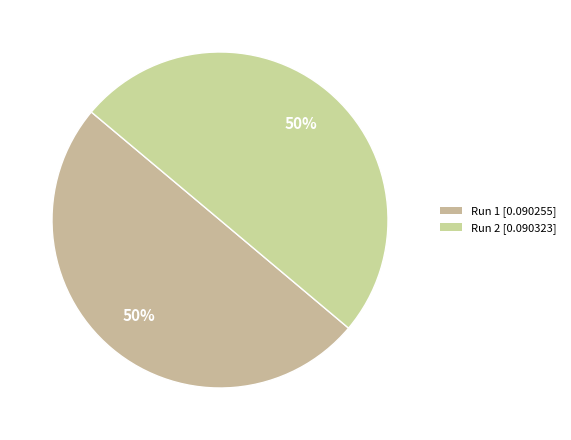

To the nearest percent, what percentage of the pie is Run 2?

50%